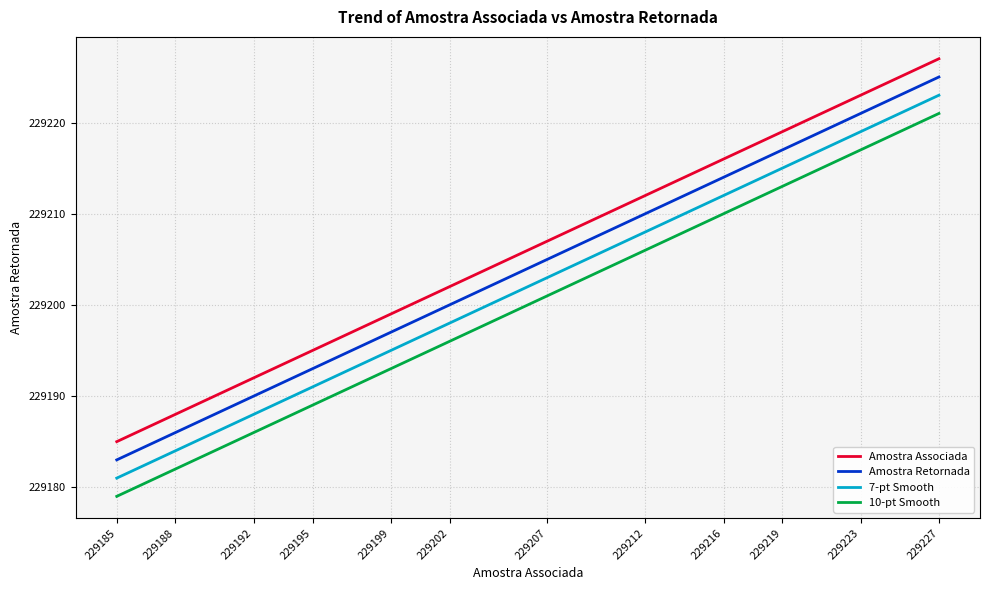

What is the minimum value for Amostra Retornada?

229183